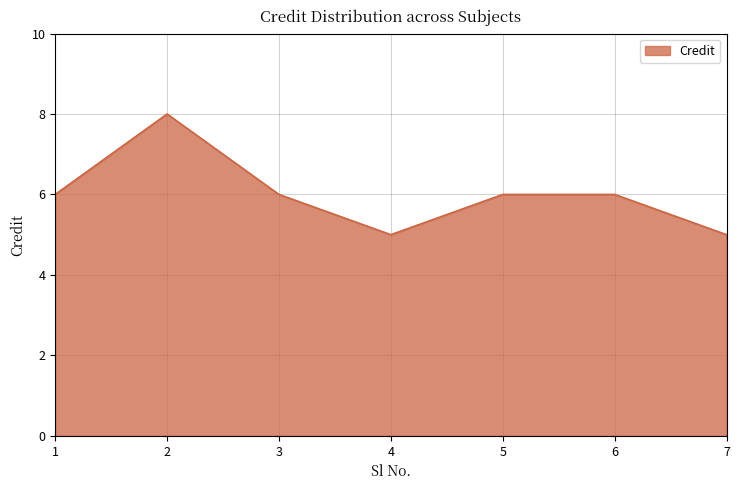

Is it true that the value at 2 is 8?

True